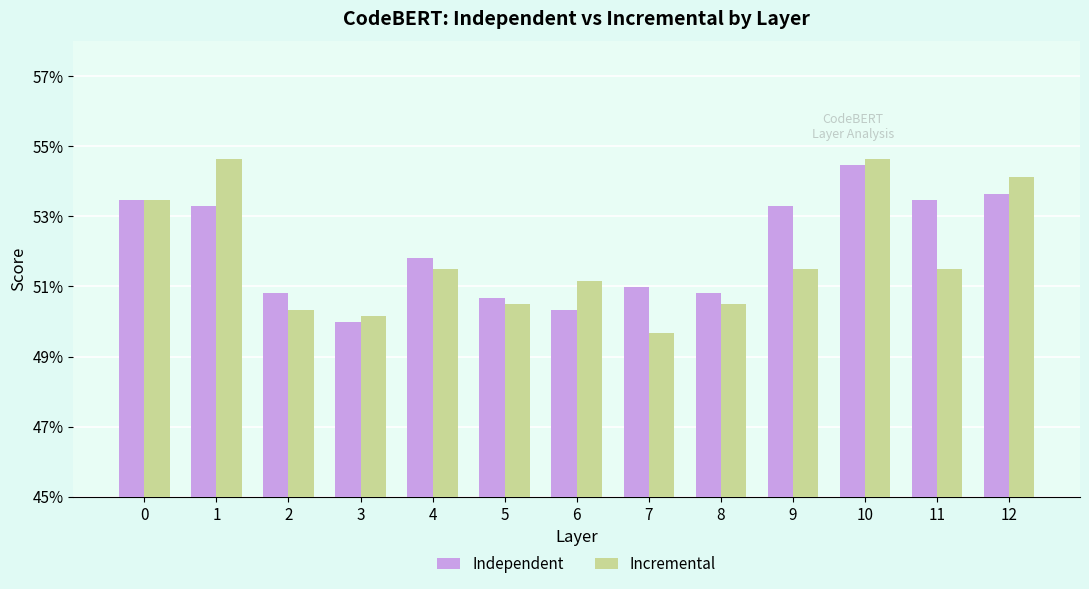

What is the average value of the Incremental series?

0.5